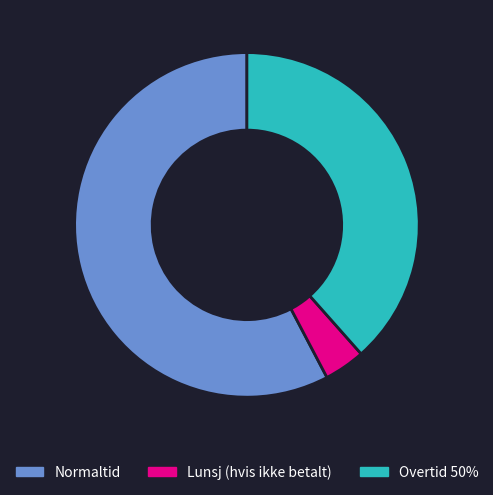

Combined, do Lunsj (hvis ikke betalt) and Overtid 50% account for over 50%?

No